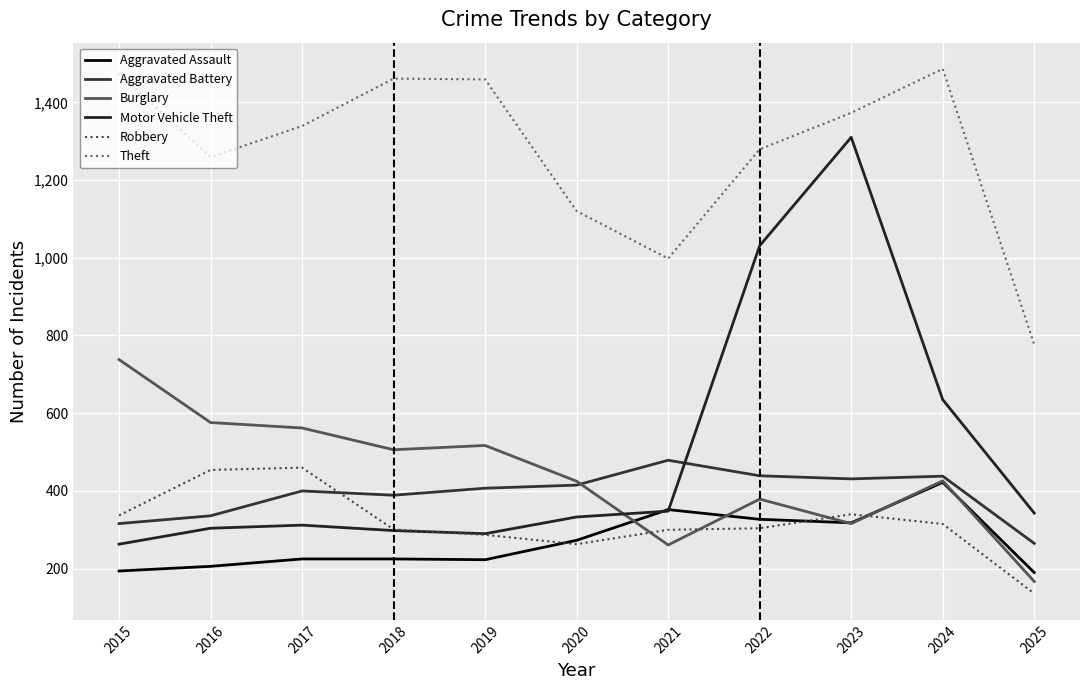

True or false: Aggravated Assault and Aggravated Battery intersect in this chart.

False